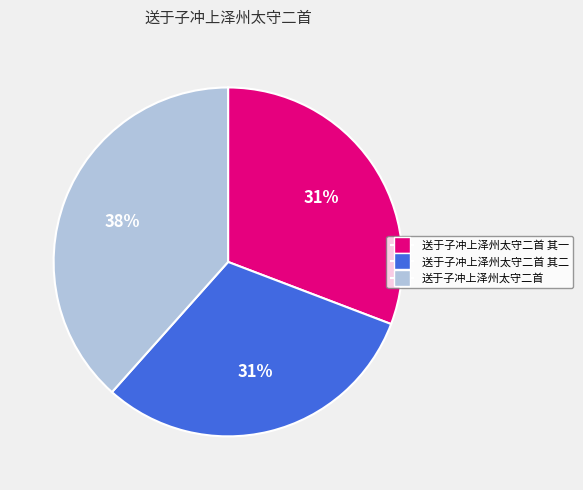

To the nearest percent, what is the average slice percentage?

33%